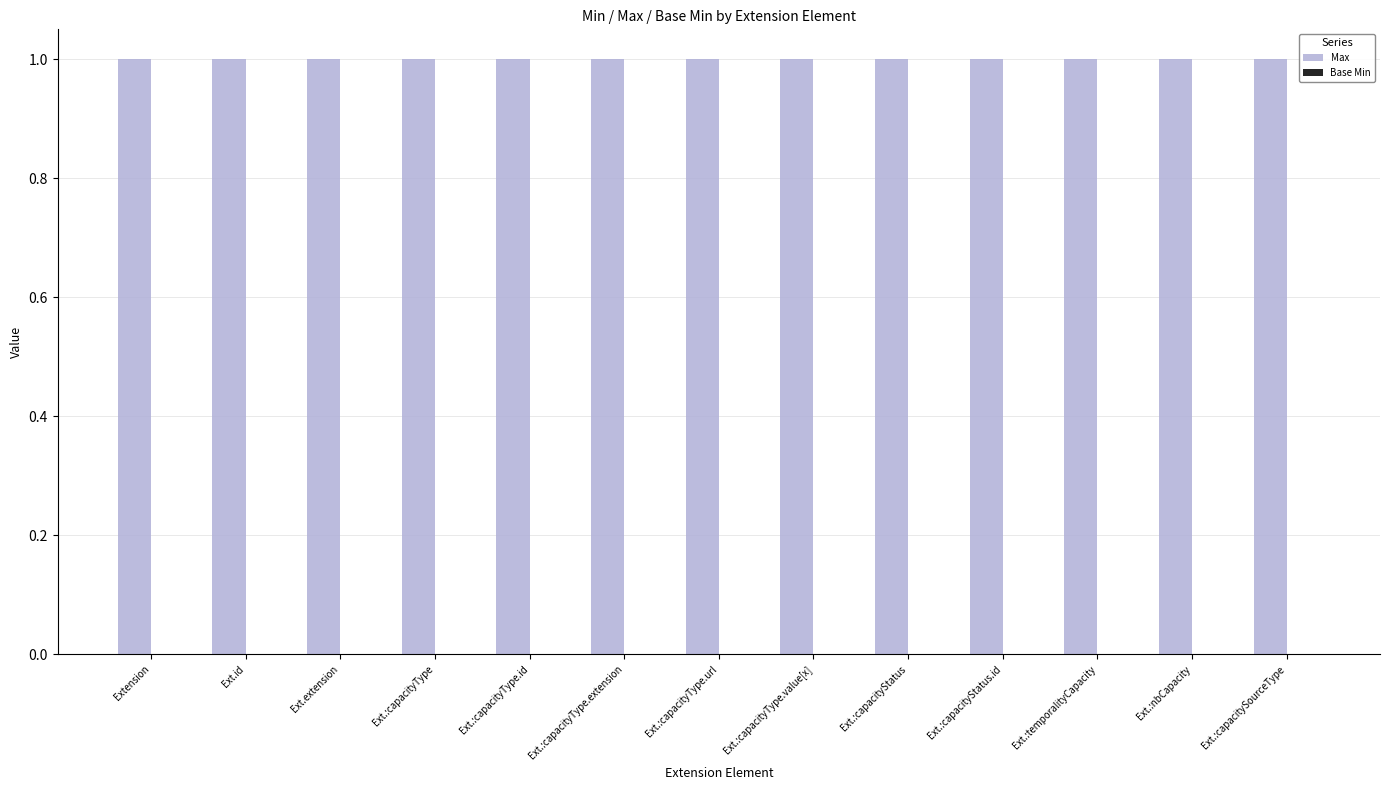

Are the bars horizontal?

No